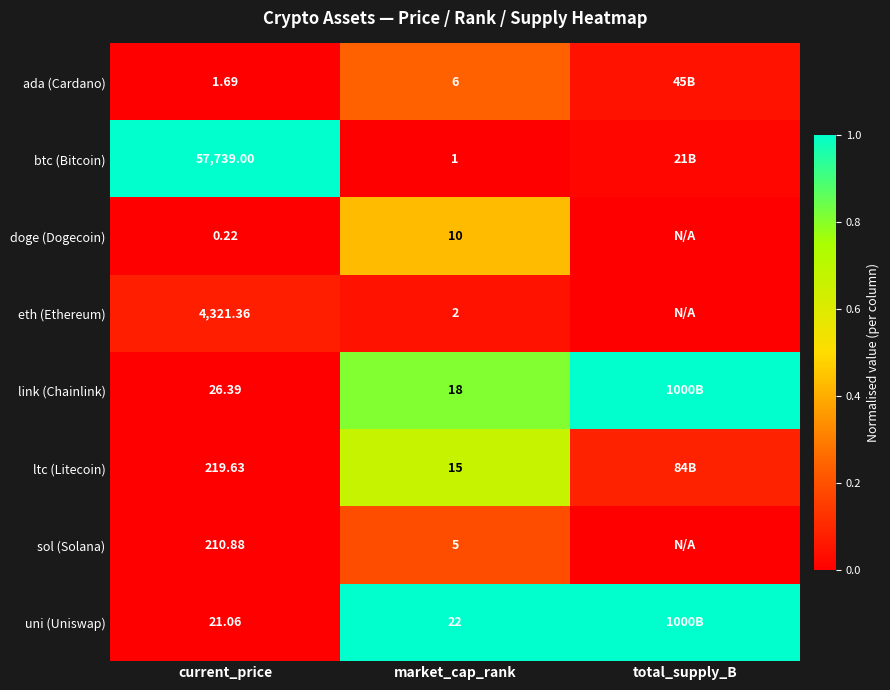

How many categories are shown in the chart?

3